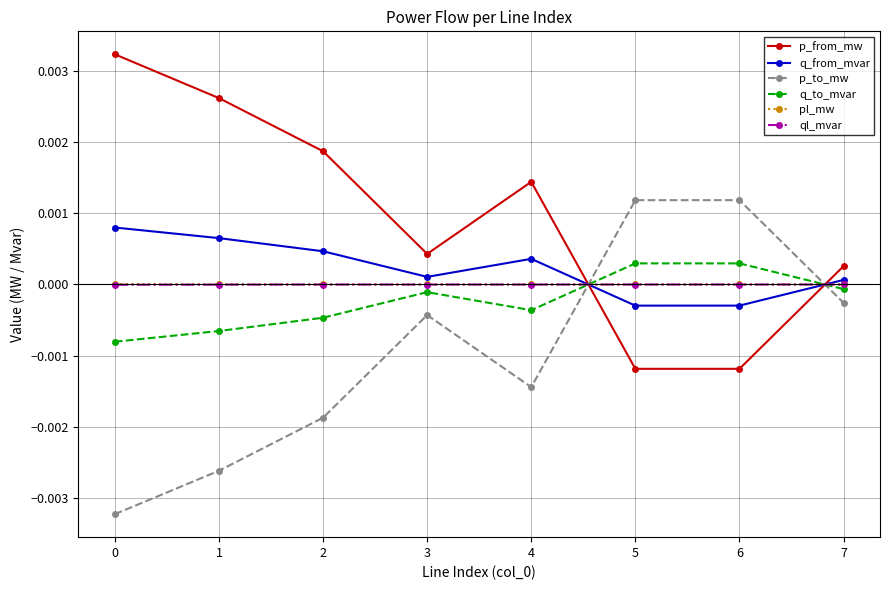

What are all the series names shown in the legend?

p_from_mw, q_from_mvar, p_to_mw, q_to_mvar, pl_mw, ql_mvar